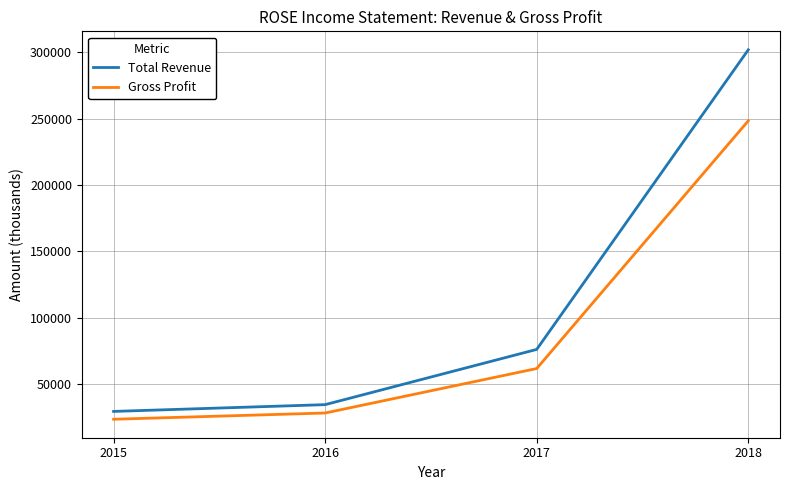

Count the number of data series in this chart.

2